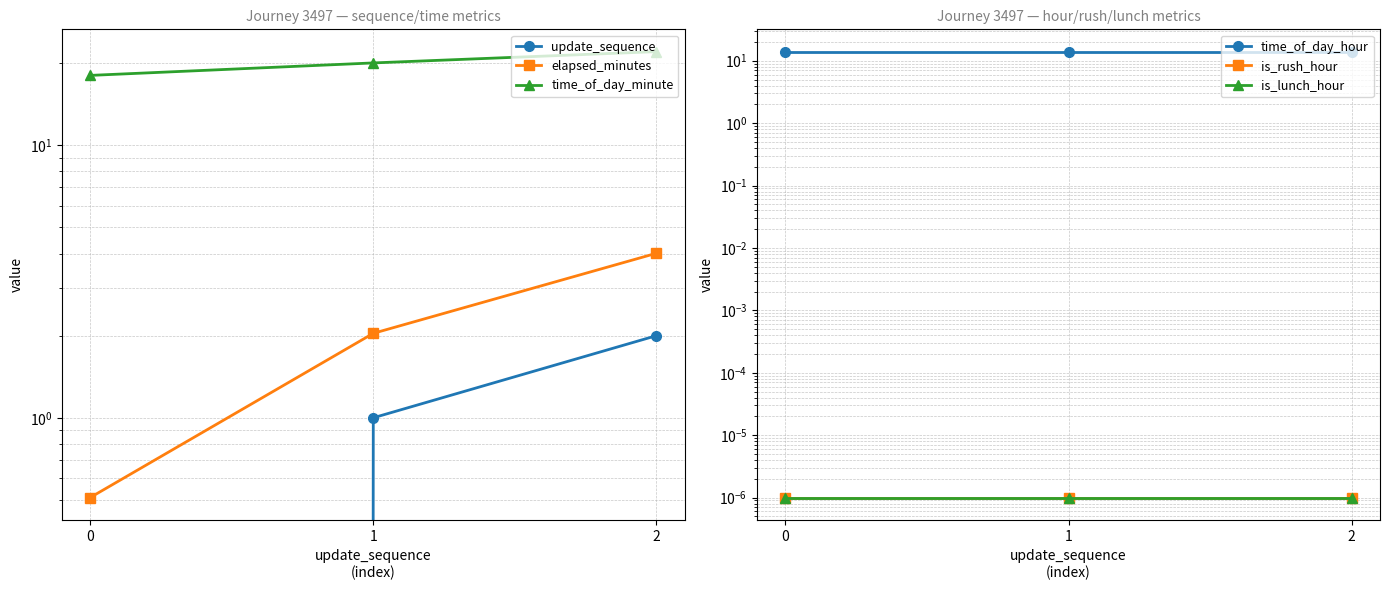

At 0, list the series in order from largest to smallest.

time_of_day_minute, time_of_day_hour, elapsed_minutes, is_rush_hour, is_lunch_hour, update_sequence